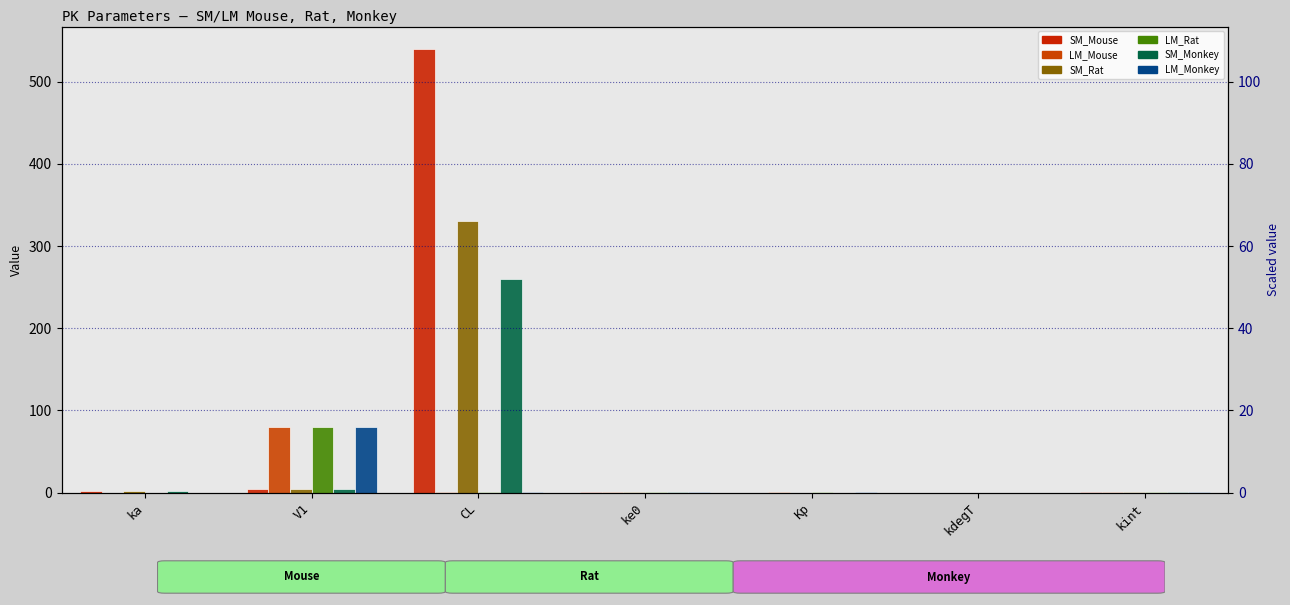

At which category does the chart reach its peak across all series?

CL